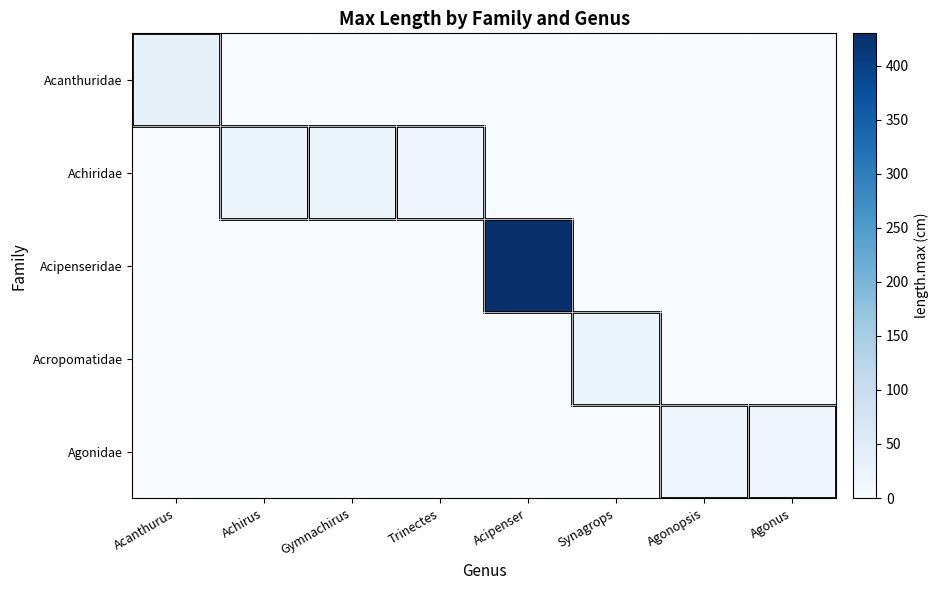

Which series has the widest spread of values?

Acipenseridae